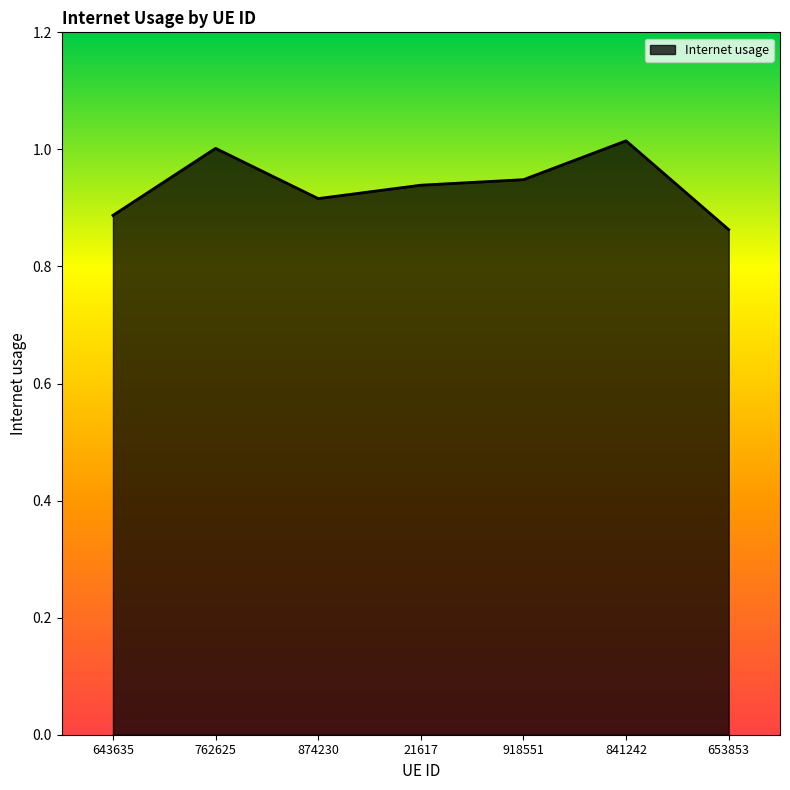

What is the sum of all values?

6.6